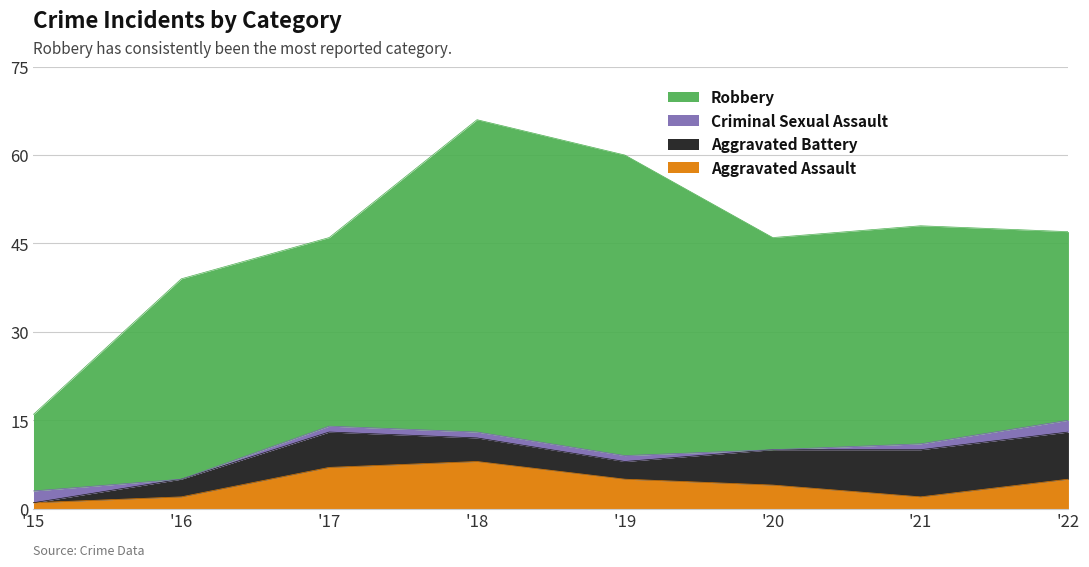

Is the value of Criminal Sexual Assault at 2019 greater than the value of Aggravated Battery at 2016?

No